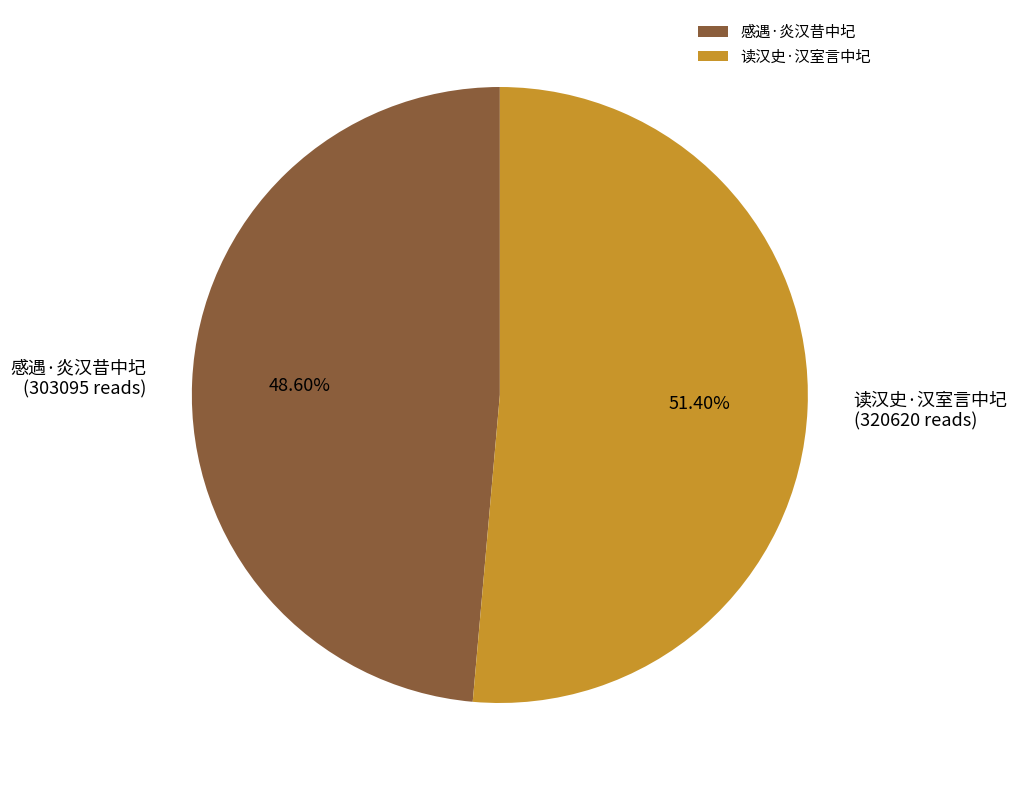

To the nearest percent, what is the difference between the 感遇·炎汉昔中圮 and 读汉史·汉室言中圮 slice percentages?

3%